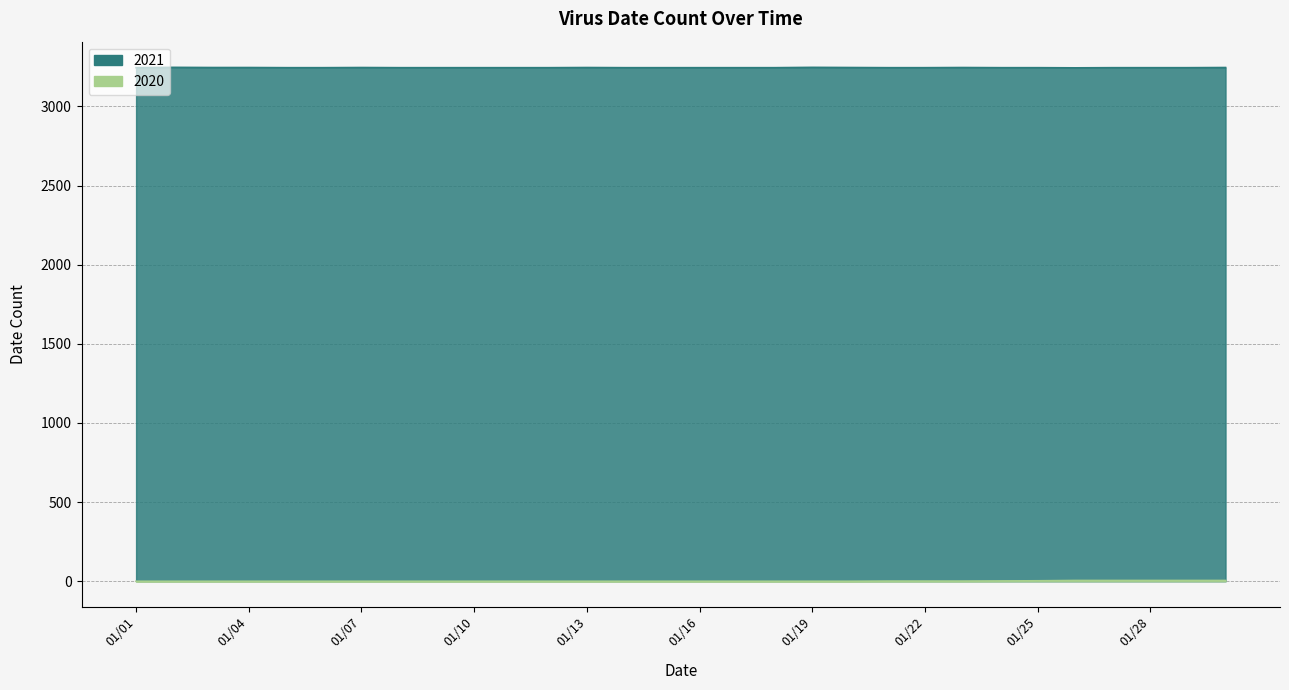

Which series has the widest spread of values?

2020